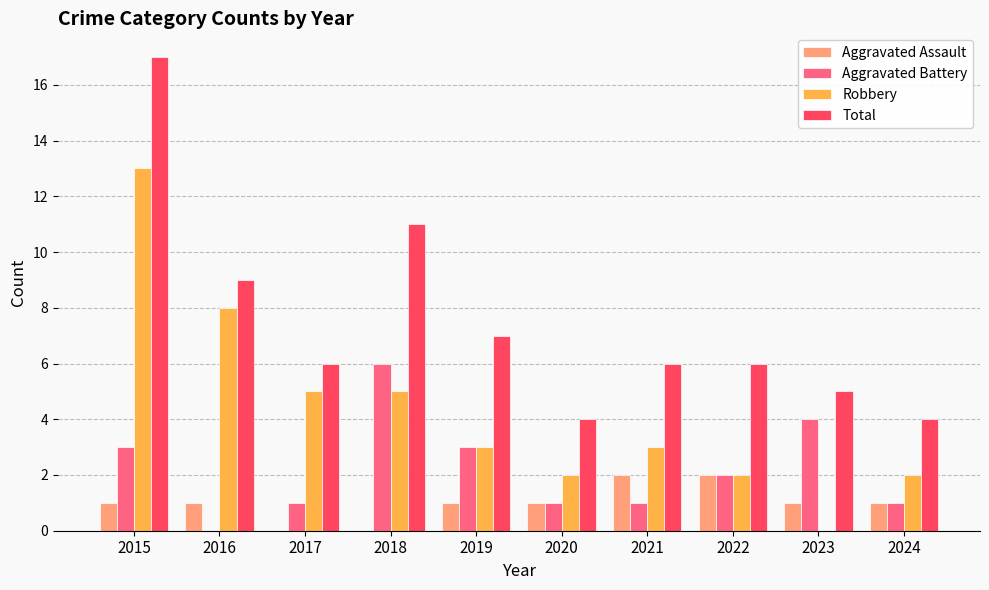

Is the value of Total at 2024 greater than the value of Aggravated Assault at 2021?

Yes